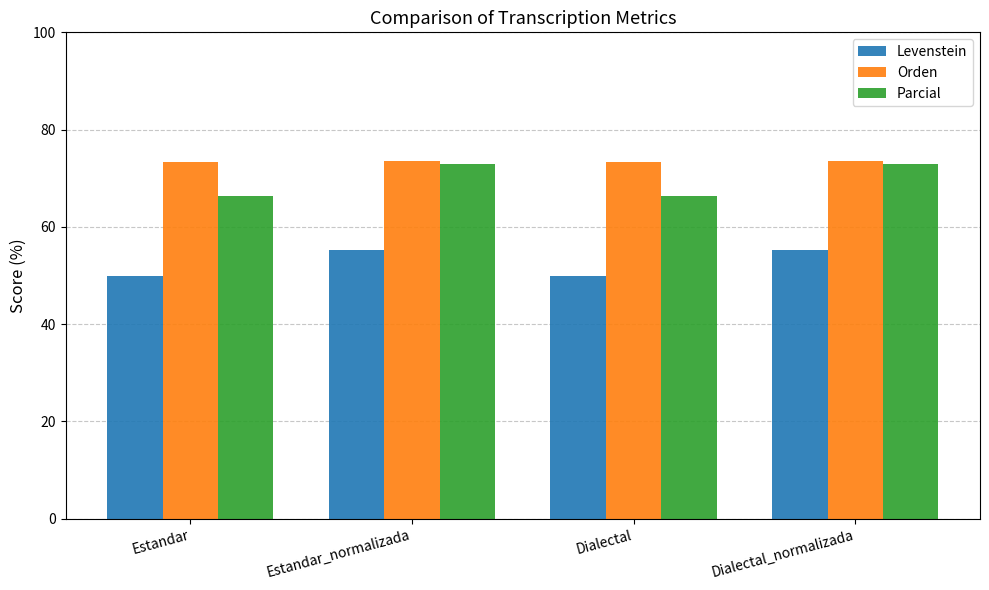

What is the maximum value for Orden?

73.5